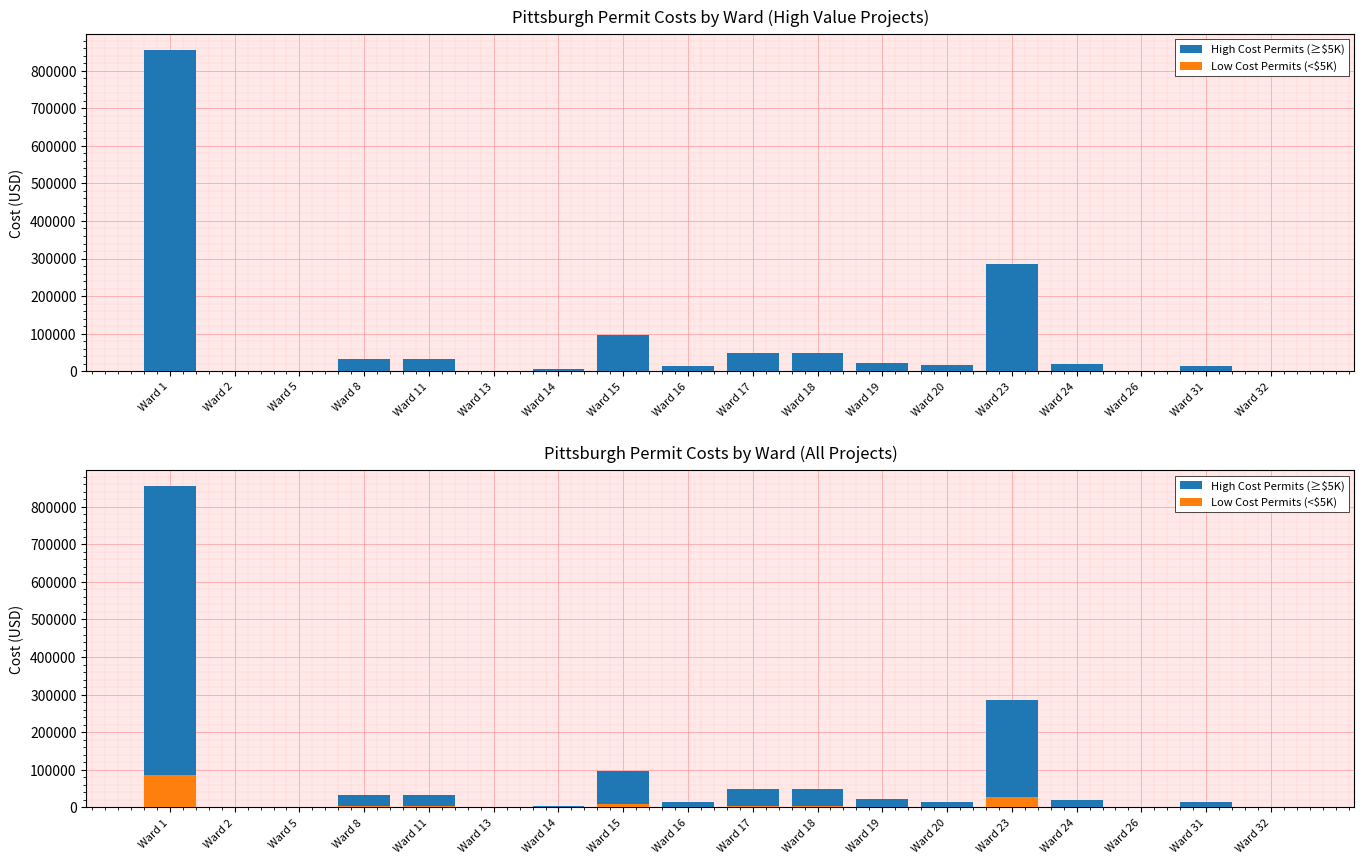

Count the number of data series in this chart.

2